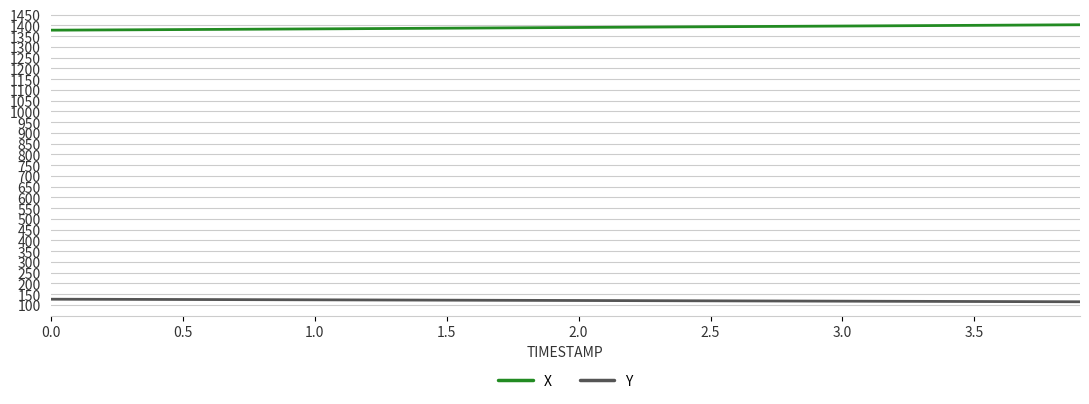

Rank the series by their average value, from lowest to highest.

Y, X